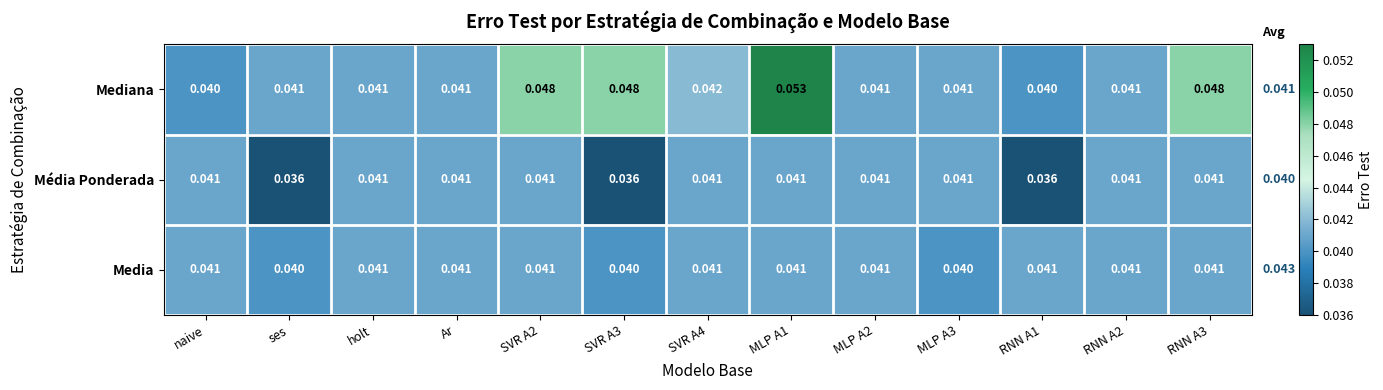

Is the value of Média Ponderada at SVR A4 greater than the value of Mediana at MLP A1?

No